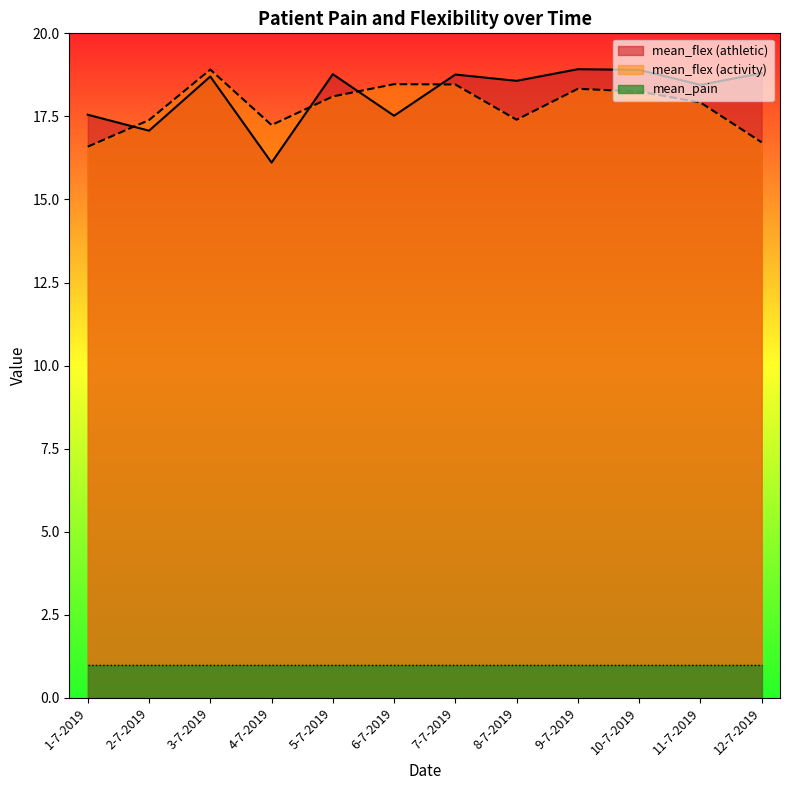

Between 1-7-2019 and 6-7-2019, which series saw the biggest shift?

mean_flex (activity)